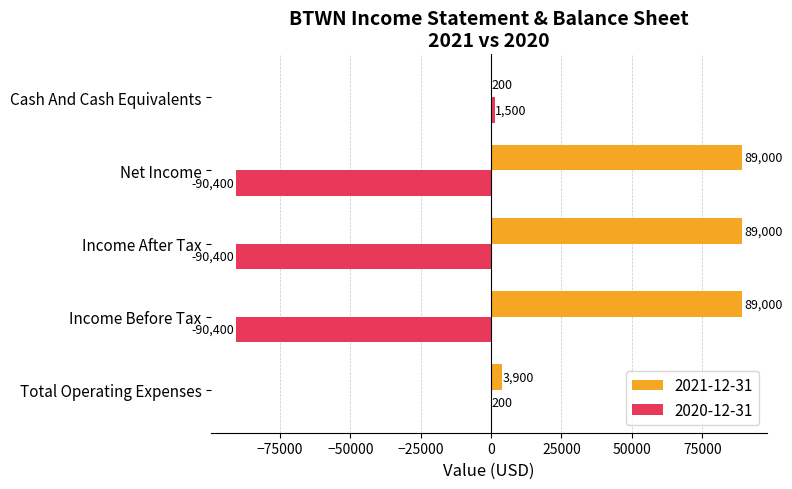

What value does the 2020-12-31 series have at Total Operating Expenses, to the nearest 100?

200